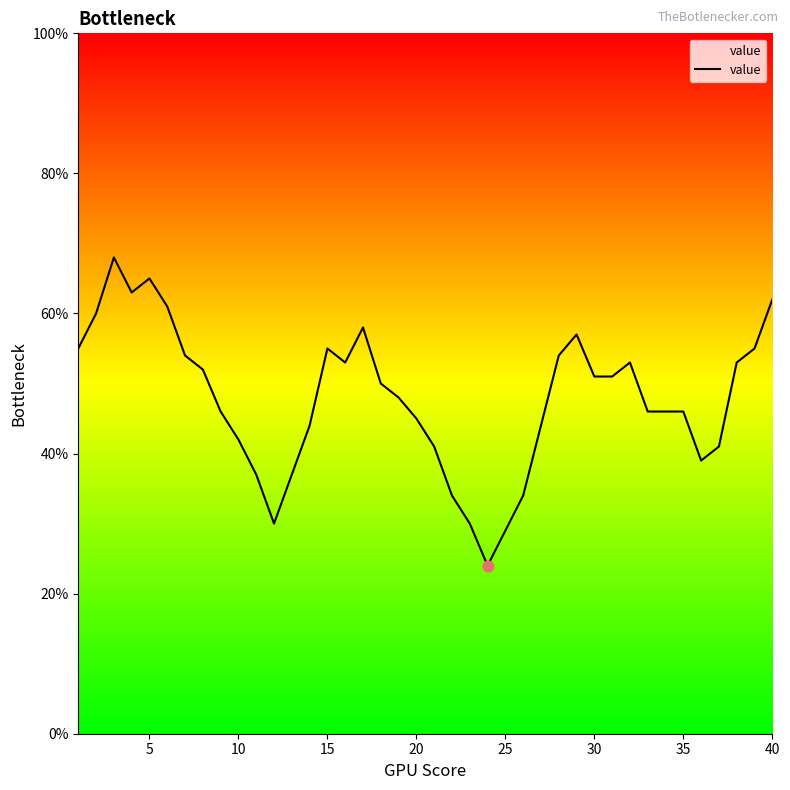

What is the minimum value shown in the chart?

24